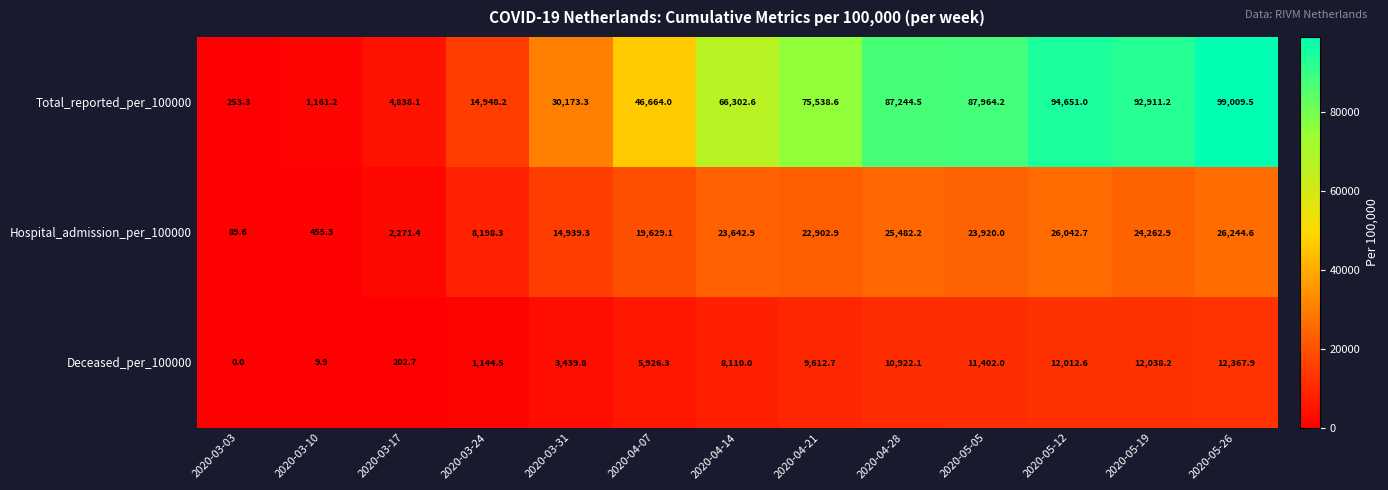

Which label corresponds to the smallest value in the chart?

2020-03-03